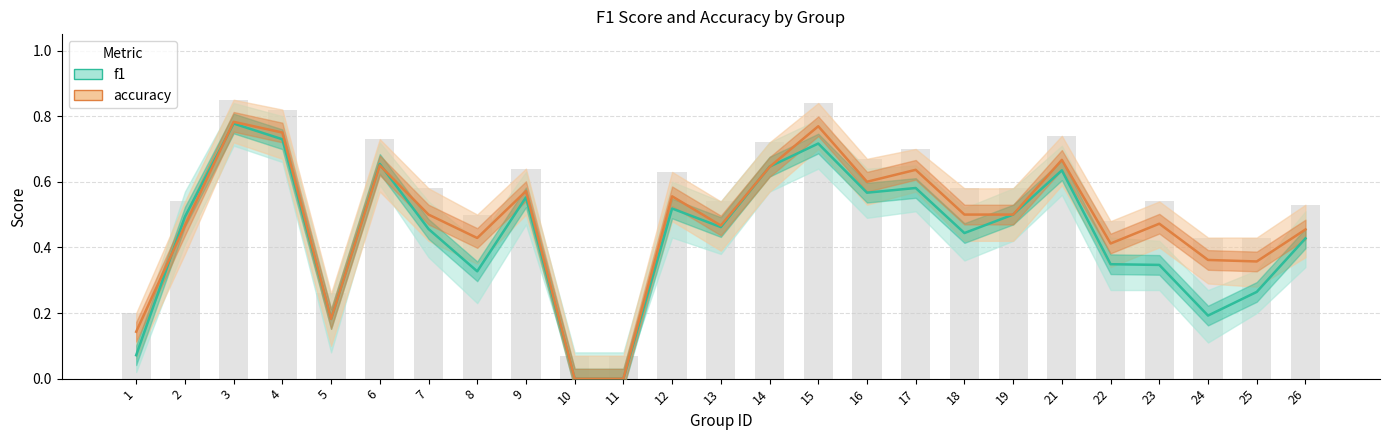

Between 9 and 21, which series saw the biggest shift?

accuracy